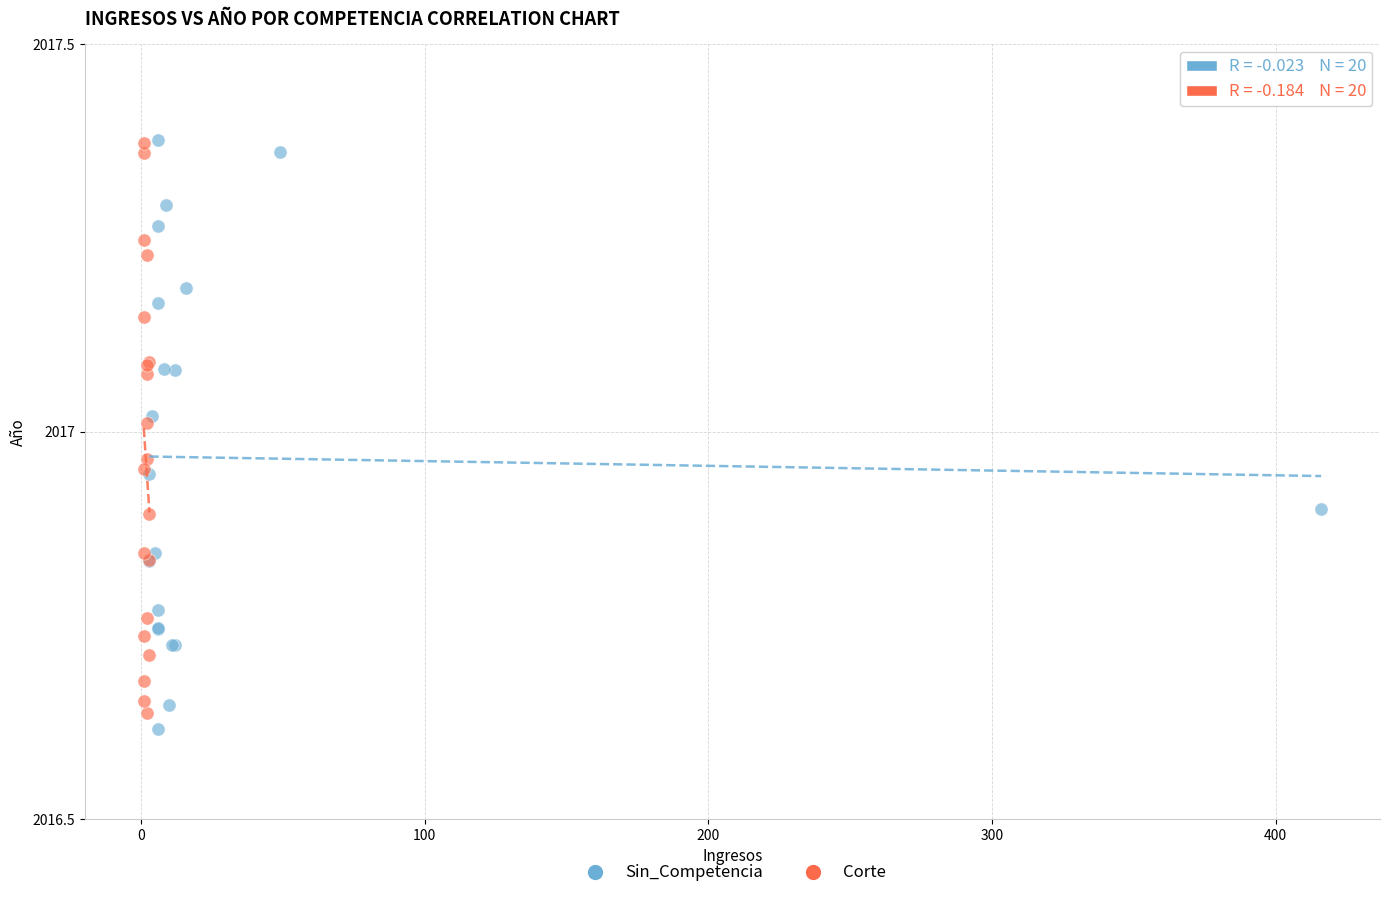

What are all the series names shown in the legend?

Sin_Competencia, Corte